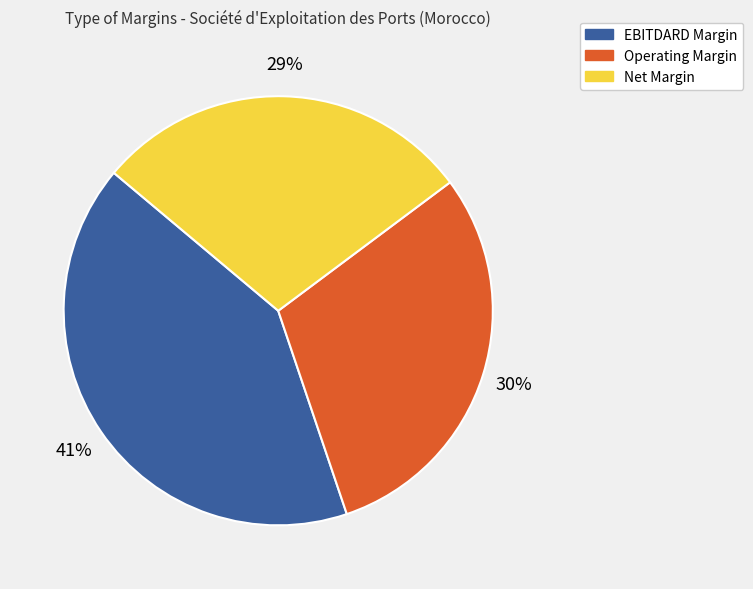

To the nearest percent, what is the average slice percentage?

33%